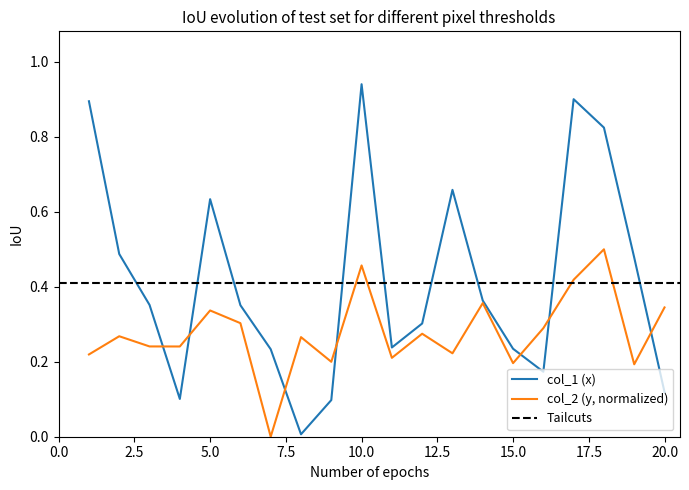

How many data points does each series have?

20